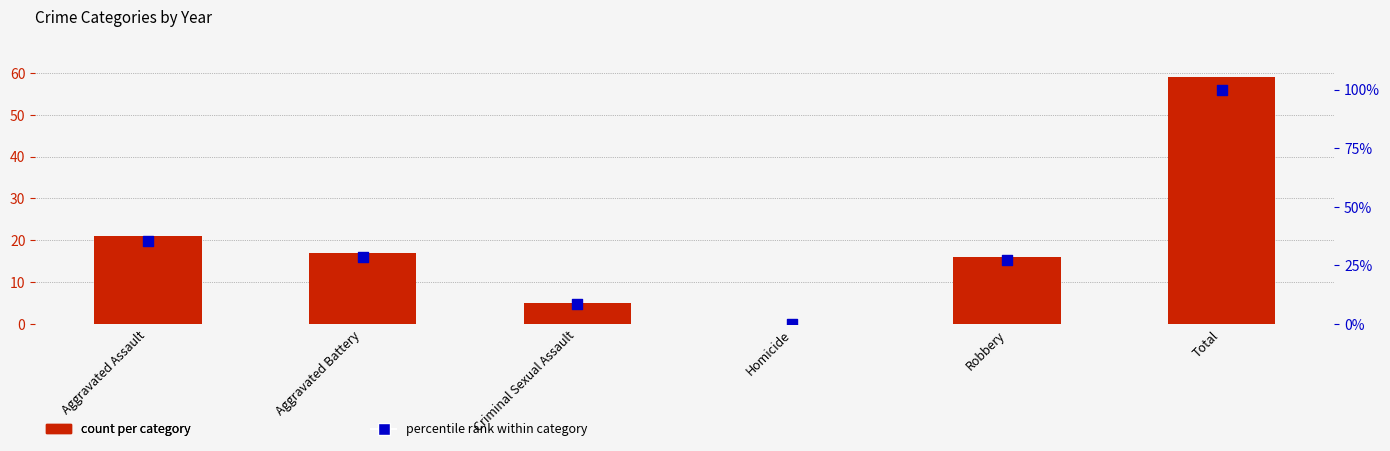

At how many categories does at least one series exceed 33?

2